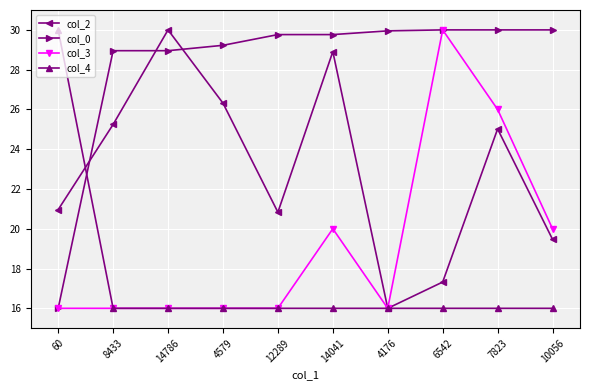

Reading right to left, extract all data points from this chart.

col_2: 10056=19.5	7823=25.0	6542=17.3	4176=16.0	14041=28.9	12289=20.8	4579=26.3	14786=30.0	8433=25.2	60=21.0
col_0: 10056=30.0	7823=30.0	6542=30.0	4176=30.0	14041=29.8	12289=29.8	4579=29.2	14786=29.0	8433=29.0	60=16.0
col_3: 10056=20.0	7823=26.0	6542=30.0	4176=16.0	14041=20.0	12289=16.0	4579=16.0	14786=16.0	8433=16.0	60=16.0
col_4: 10056=16.0	7823=16.0	6542=16.0	4176=16.0	14041=16.0	12289=16.0	4579=16.0	14786=16.0	8433=16.0	60=30.0